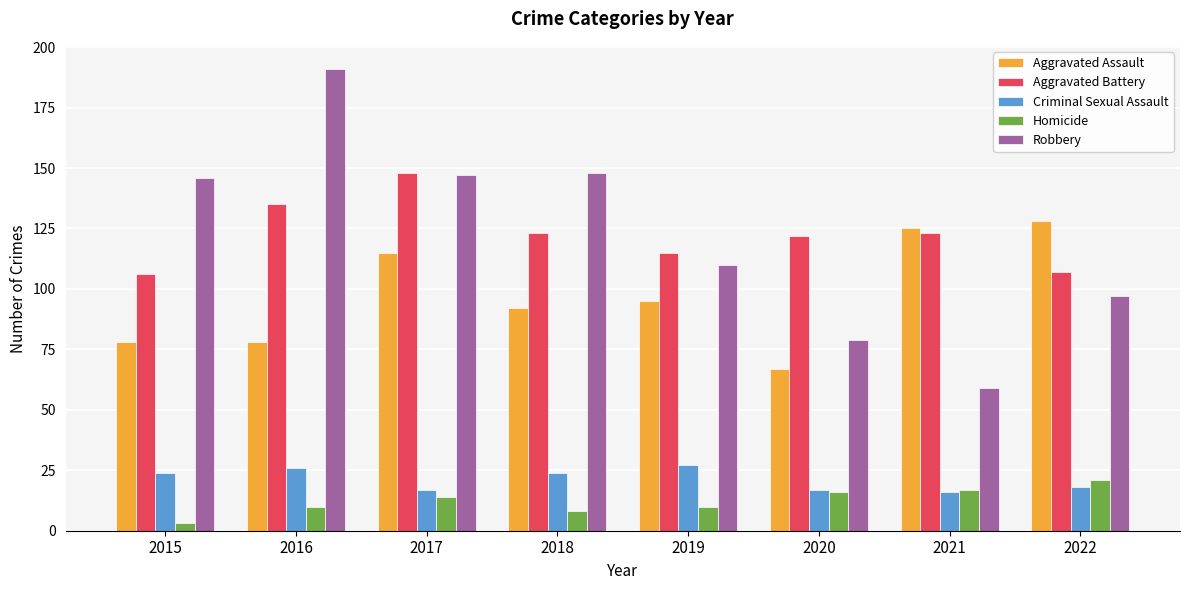

List the series in order of their peak value, lowest first.

Homicide, Criminal Sexual Assault, Aggravated Assault, Aggravated Battery, Robbery